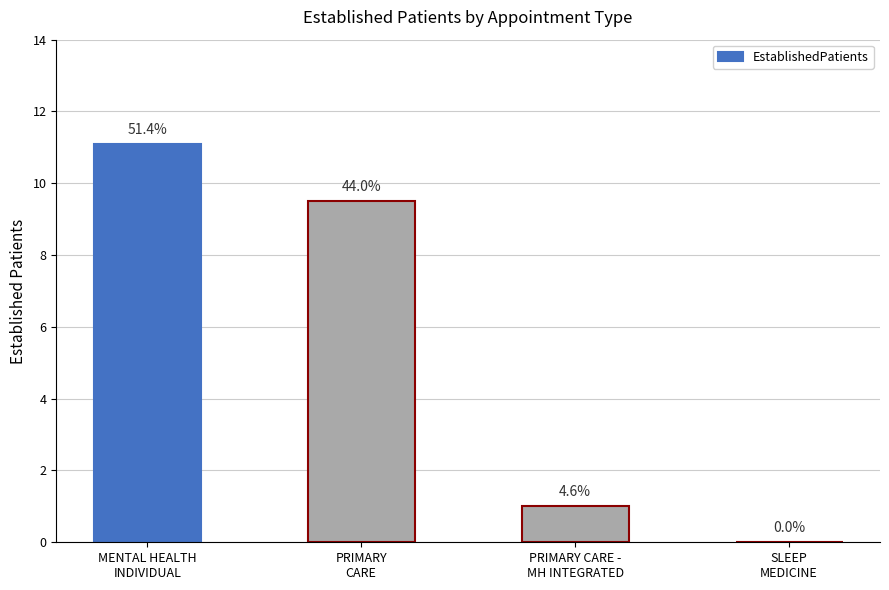

Where is the data nearest to the value 5?

PRIMARY CARE -
MH INTEGRATED